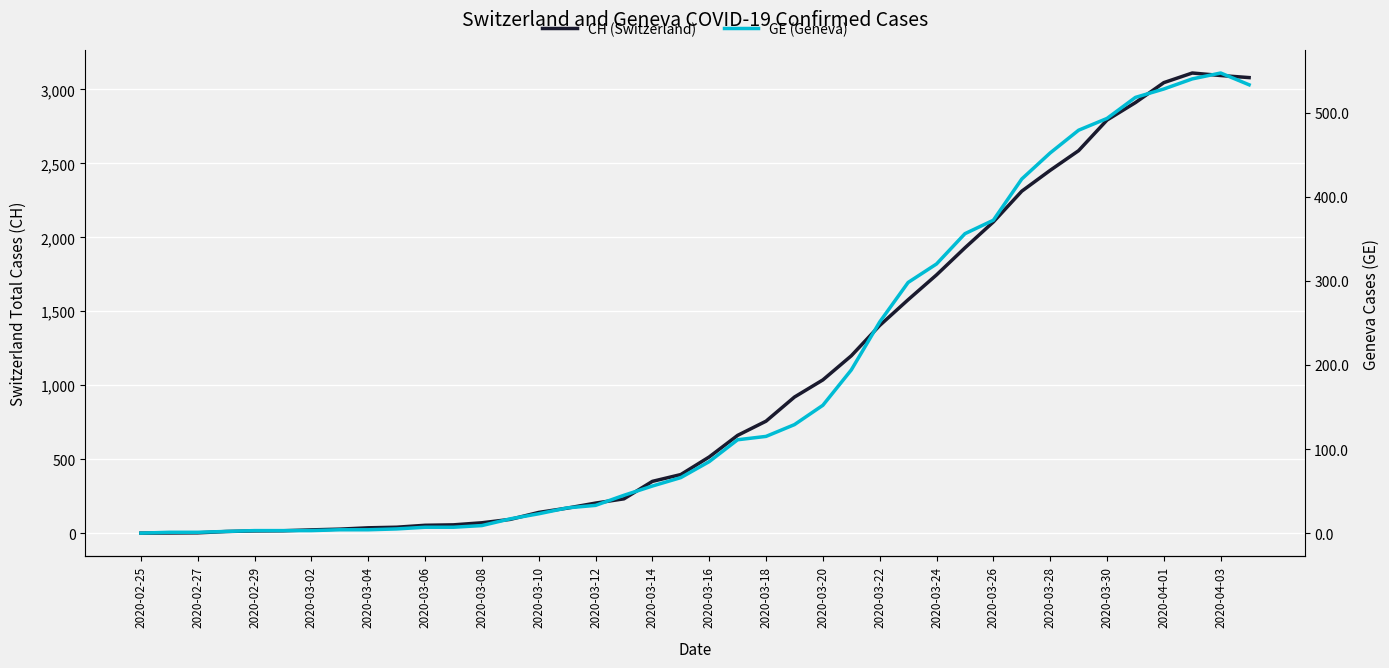

What position from the left is 23?

24